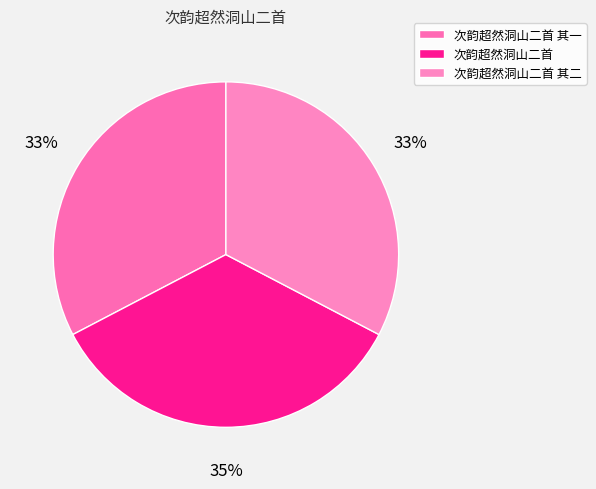

To the nearest percent, what is the average slice percentage?

33%